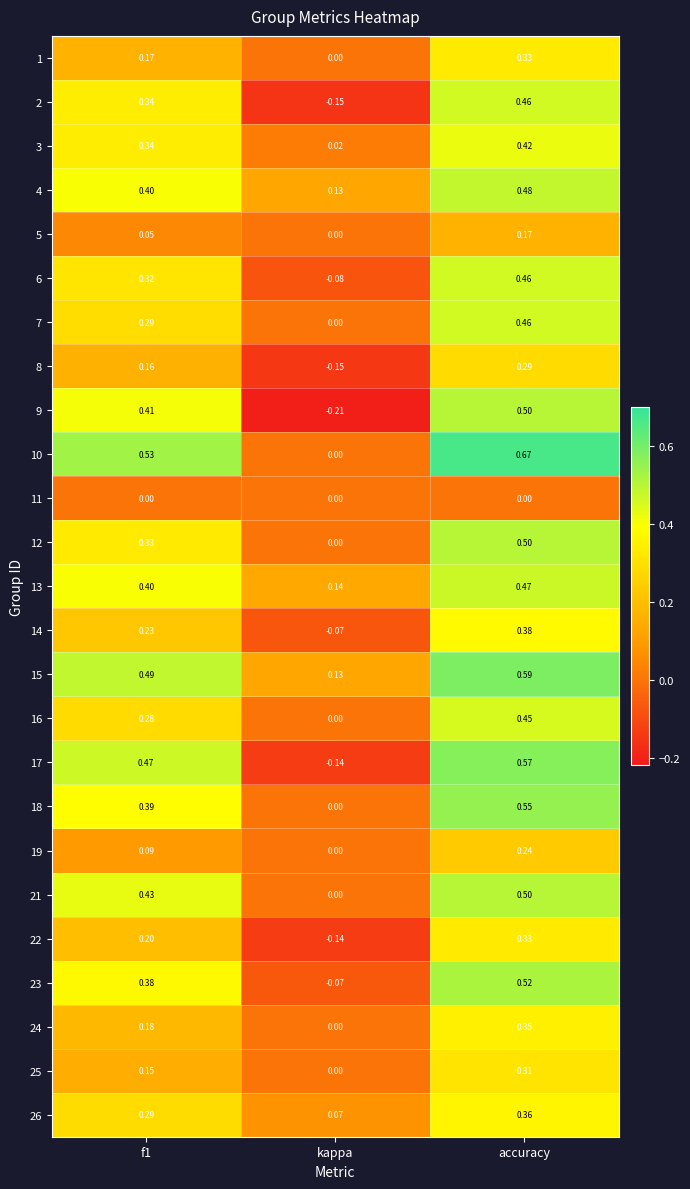

Which category has the lowest value across all series?

kappa